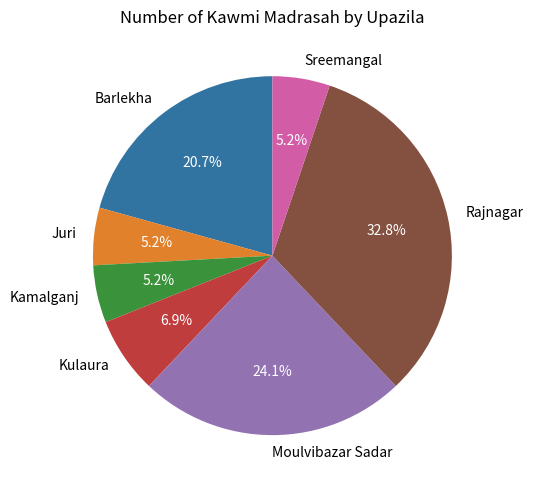

How many slices are in this pie chart?

7